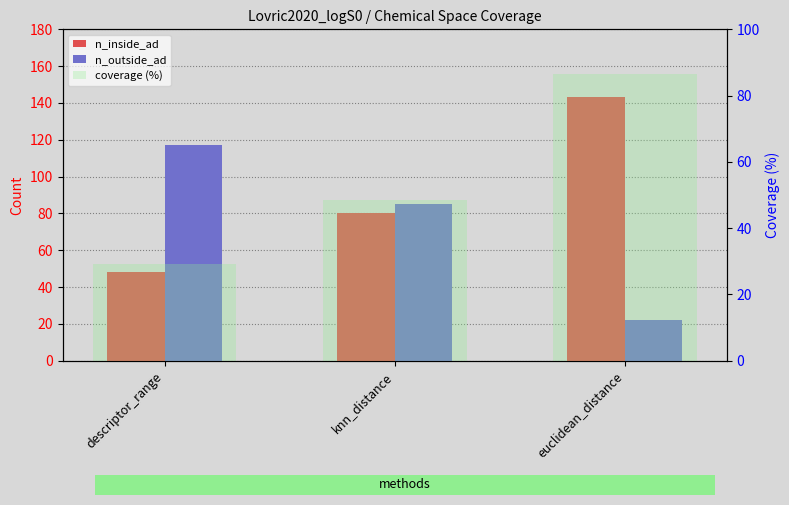

Which series has the largest total across all categories?

n_inside_ad